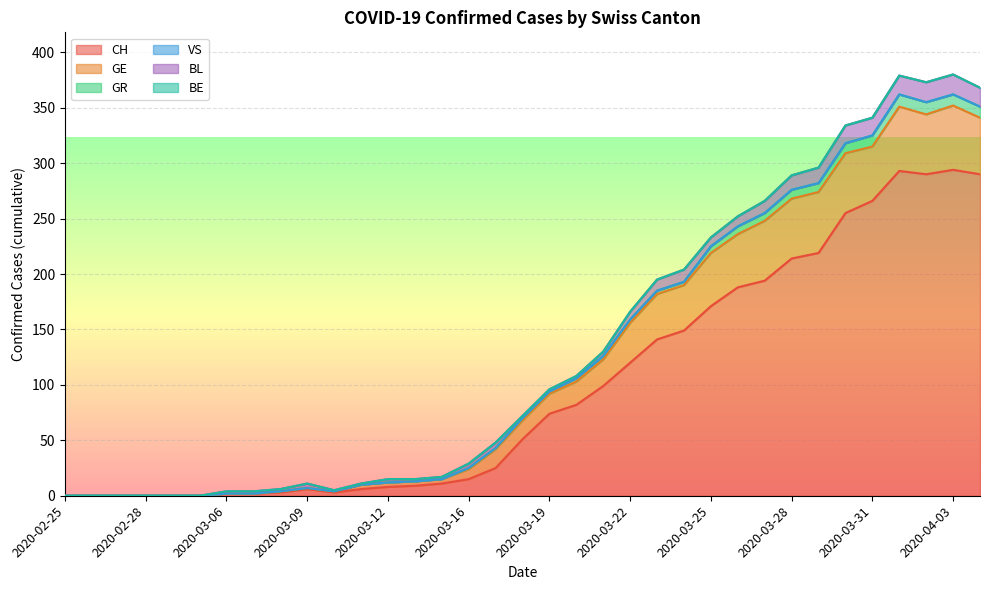

At 2020-03-20, list the series in order from largest to smallest.

CH, GE, GR, BL, VS, BE